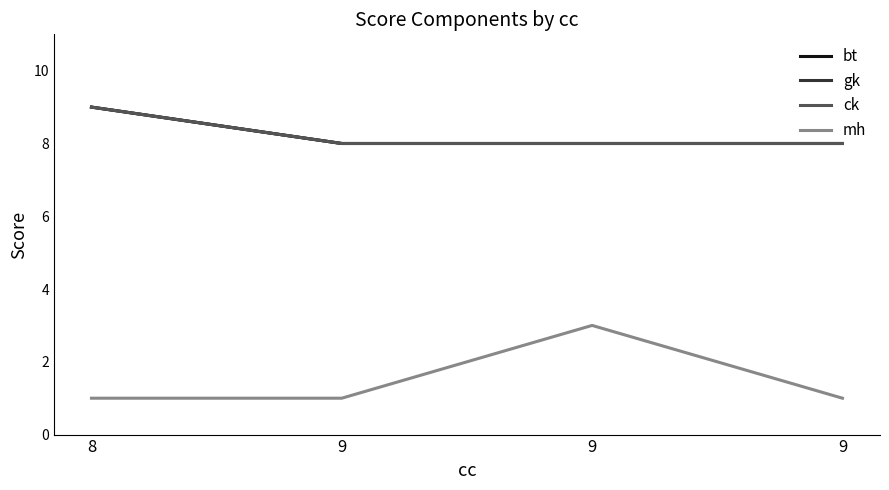

Is this an area chart (filled region under the line)?

No